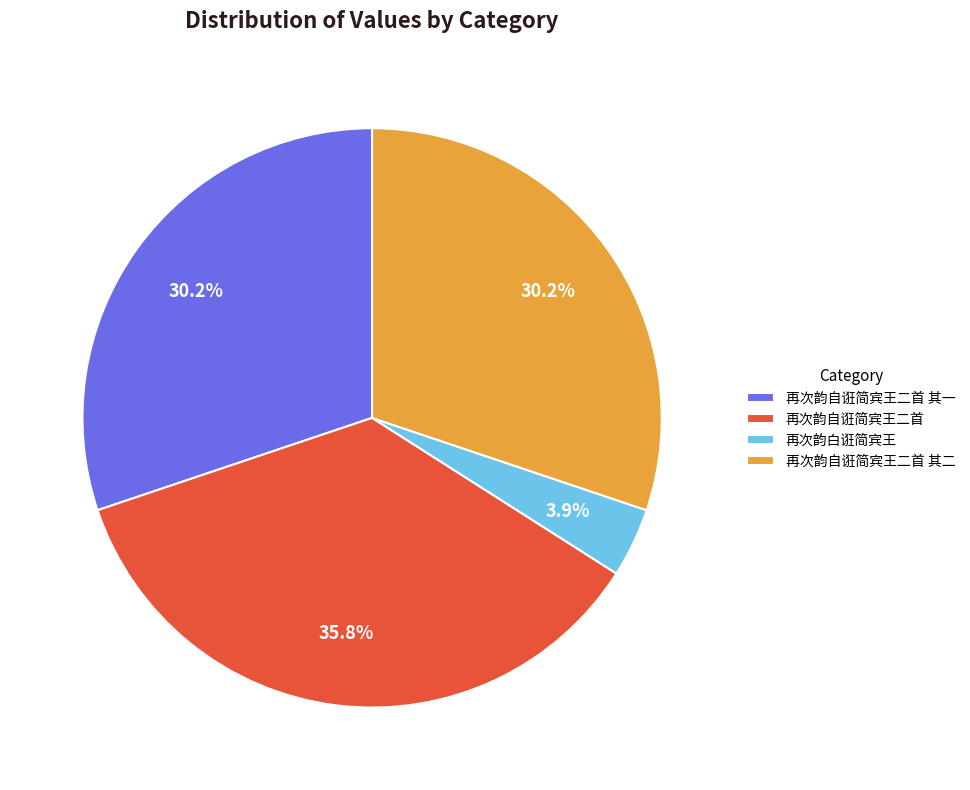

Does any single category account for the majority?

No